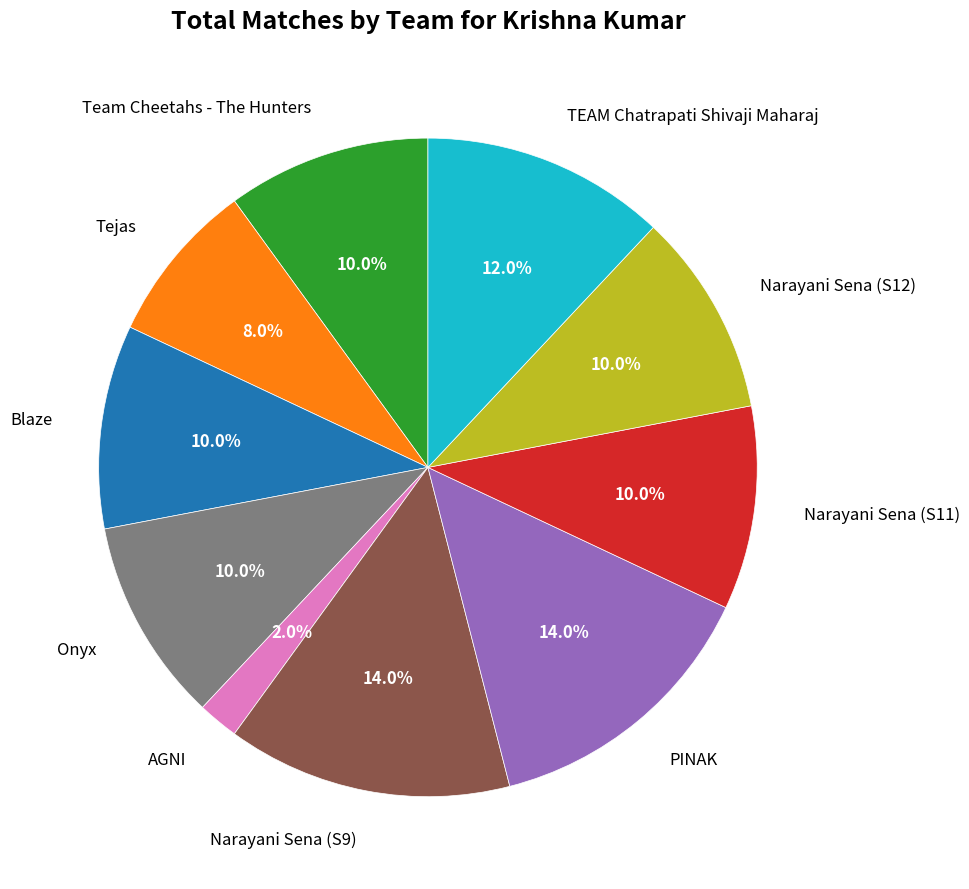

To the nearest percent, what is the average slice percentage?

10%